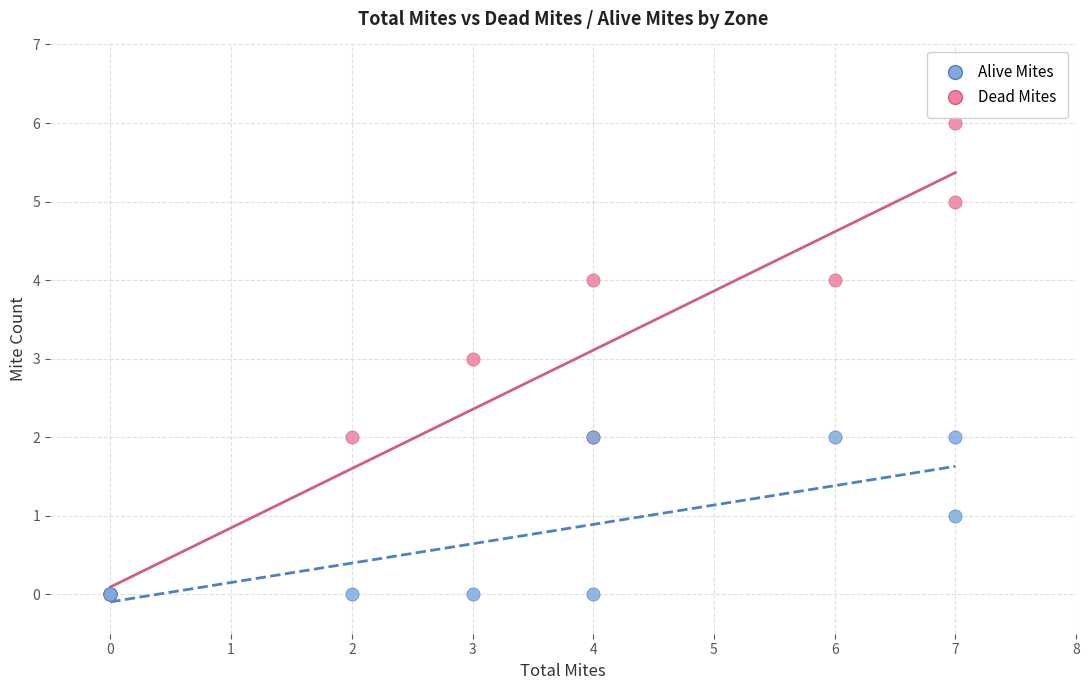

Which series has the largest Y range (max minus min)?

Dead Mites